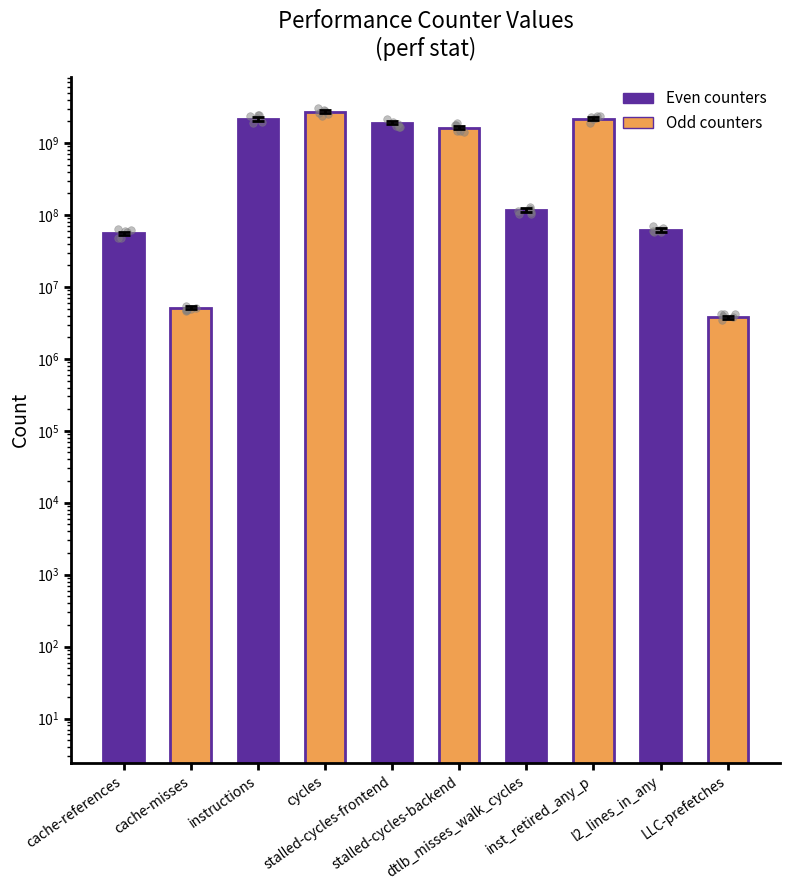

What is the change in value from instructions to stalled-cycles-frontend?

-250021880